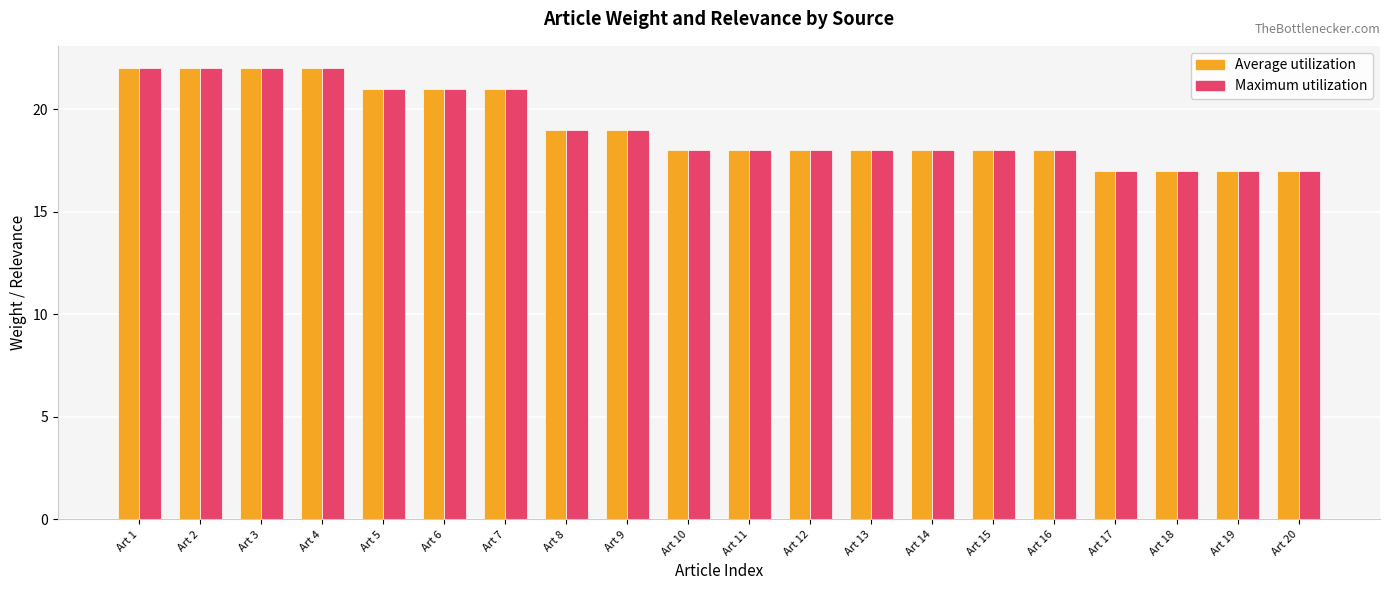

What is the minimum value for Average utilization?

17